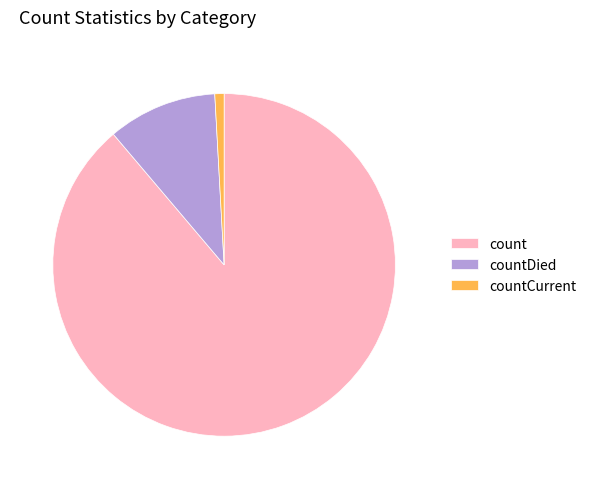

Rank the categories by value from lowest to highest.

countCurrent, countDied, count